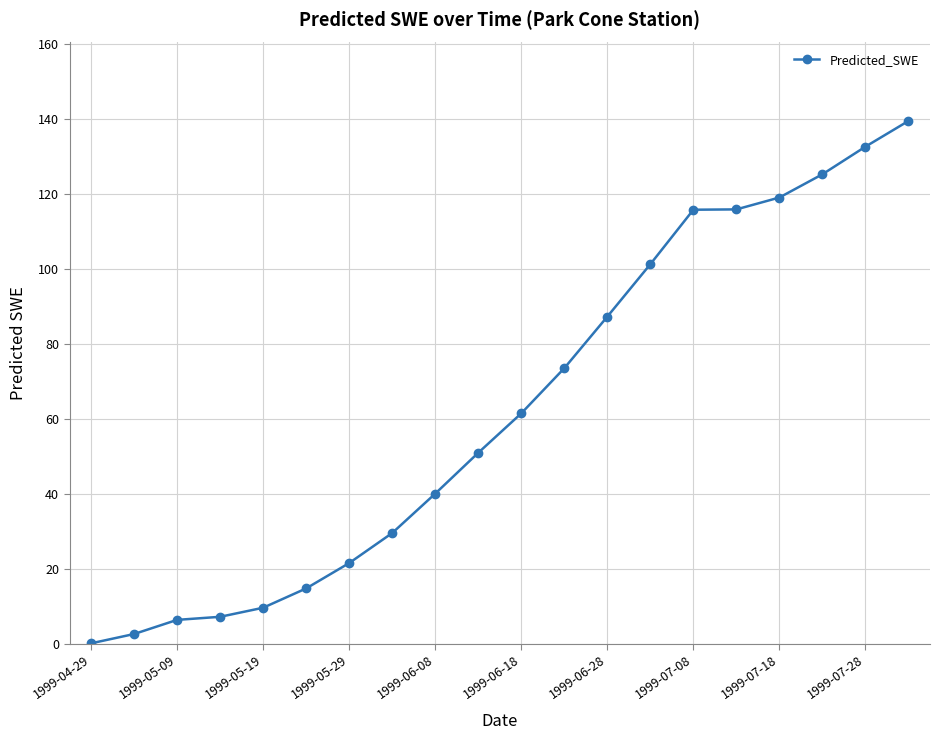

True or false: there are more than 2 points higher than both neighbors.

False